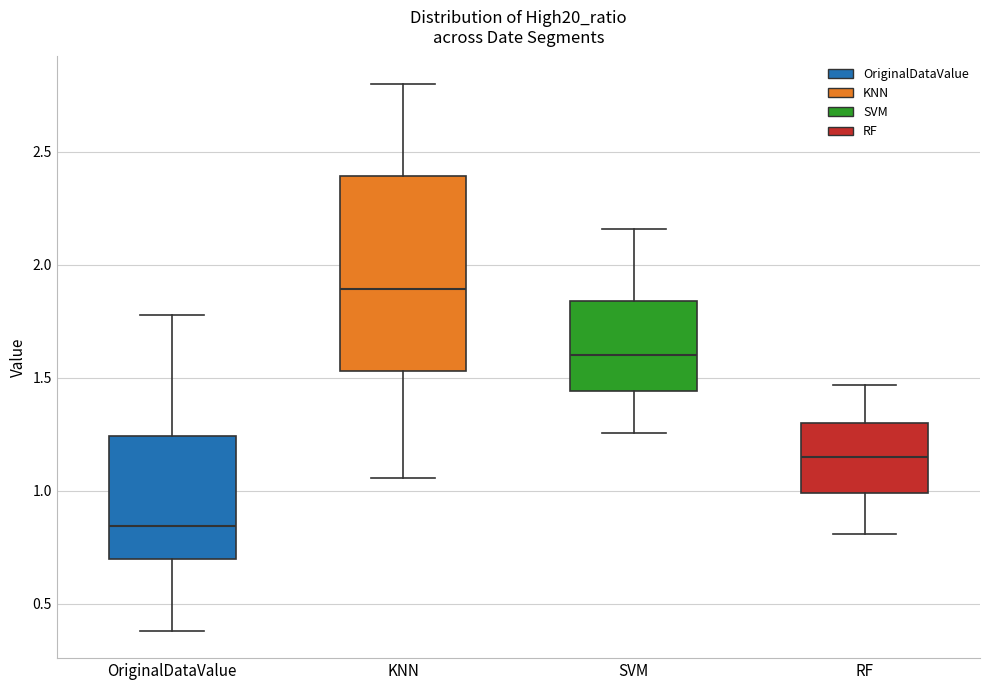

Reading left to right, transcribe this box plot: for each box, give where its median line is, the range the box spans, and where its two whiskers end, as read against the y-axis. The values are not printed on the chart, so give them approximately, as read against the axis.

OriginalDataValue: median 0.85, box 0.70 to 1.25, whiskers 0.40 to 1.80
KNN: median 1.90, box 1.55 to 2.40, whiskers 1.05 to 2.80
SVM: median 1.60, box 1.45 to 1.85, whiskers 1.25 to 2.15
RF: median 1.15, box 1.00 to 1.30, whiskers 0.80 to 1.45